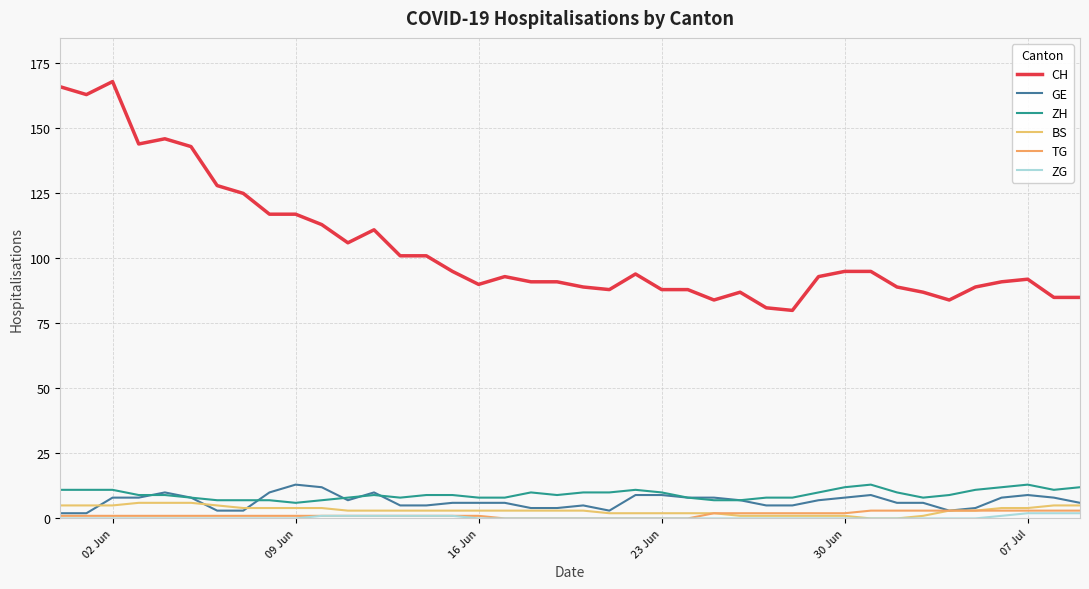

True or false: GE has more than 1 points higher than both neighbors.

True